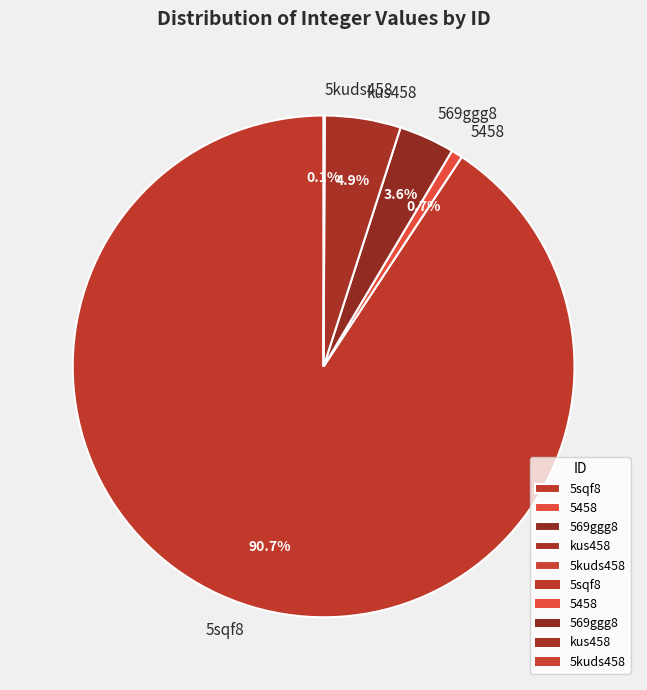

What percentage do 569ggg8 and 5sqf8 together represent?

94.3%